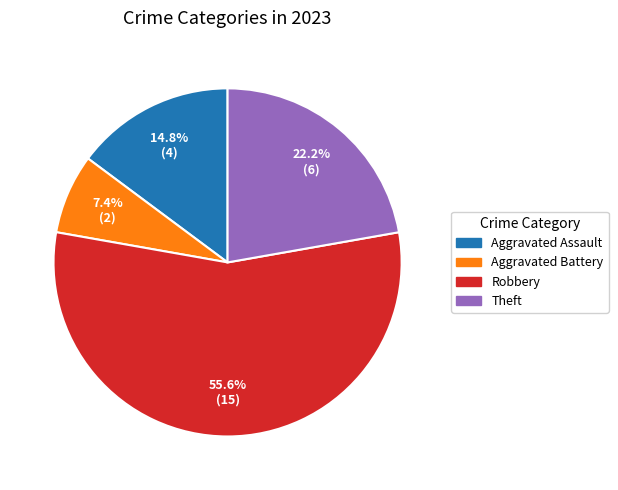

To the nearest percent, what percentage of the pie is Robbery?

56%